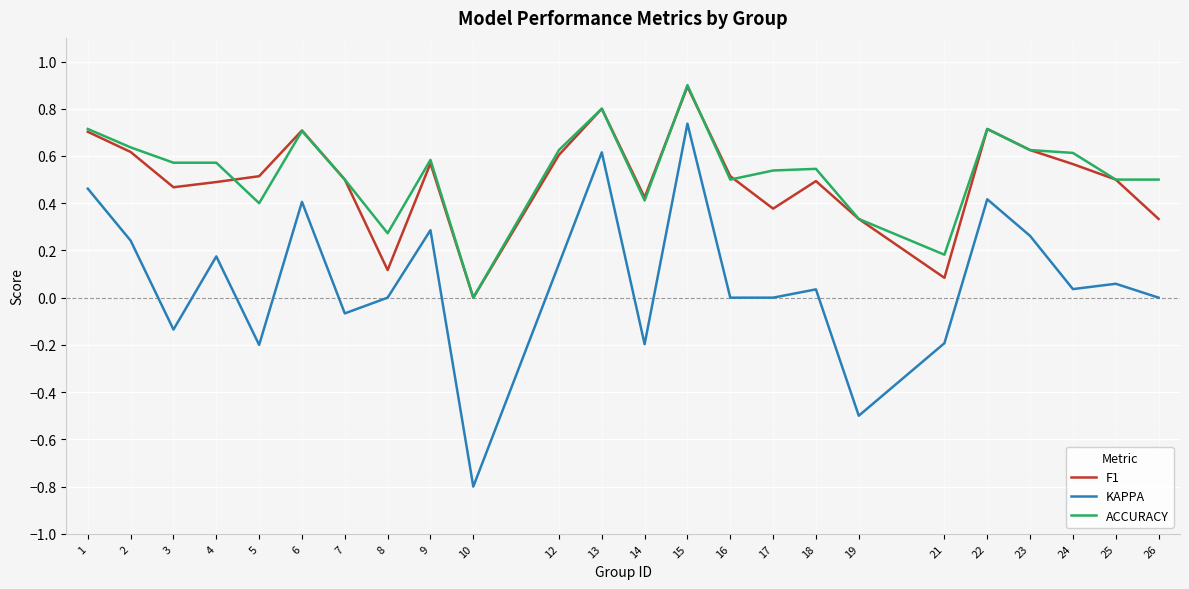

At which category is the sum across all series the highest?

15